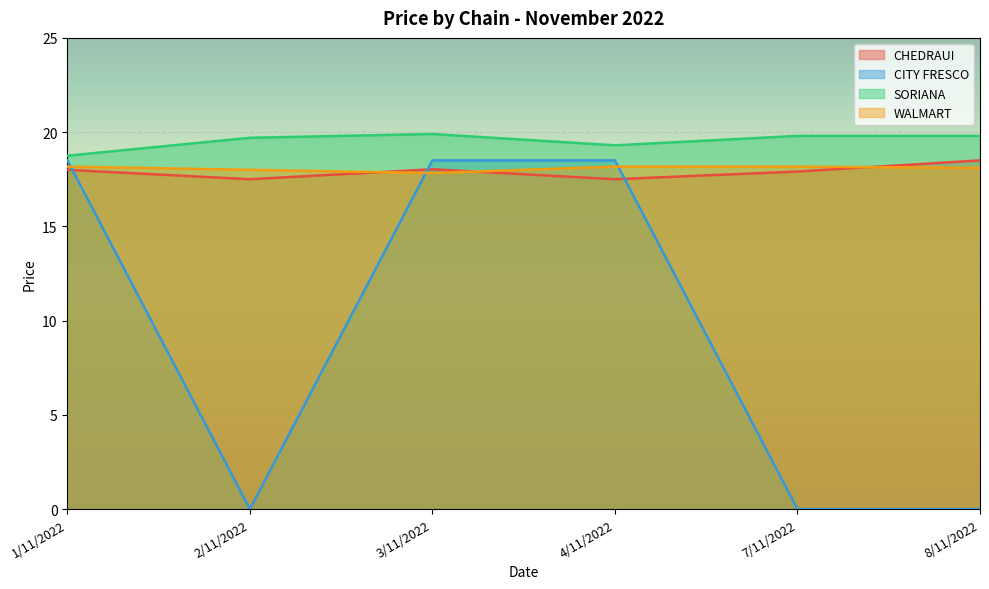

Reading left to right, transcribe all the data shown in this chart.

CHEDRAUI: 1/11/2022=18.0	2/11/2022=17.5	3/11/2022=18.0	4/11/2022=17.5	7/11/2022=17.9	8/11/2022=18.5
CITY FRESCO: 1/11/2022=18.5	2/11/2022=0.0	3/11/2022=18.5	4/11/2022=18.5	7/11/2022=0.0	8/11/2022=0.0
SORIANA: 1/11/2022=18.8	2/11/2022=19.7	3/11/2022=19.9	4/11/2022=19.3	7/11/2022=19.8	8/11/2022=19.8
WALMART: 1/11/2022=18.2	2/11/2022=18.0	3/11/2022=17.8	4/11/2022=18.2	7/11/2022=18.2	8/11/2022=18.1